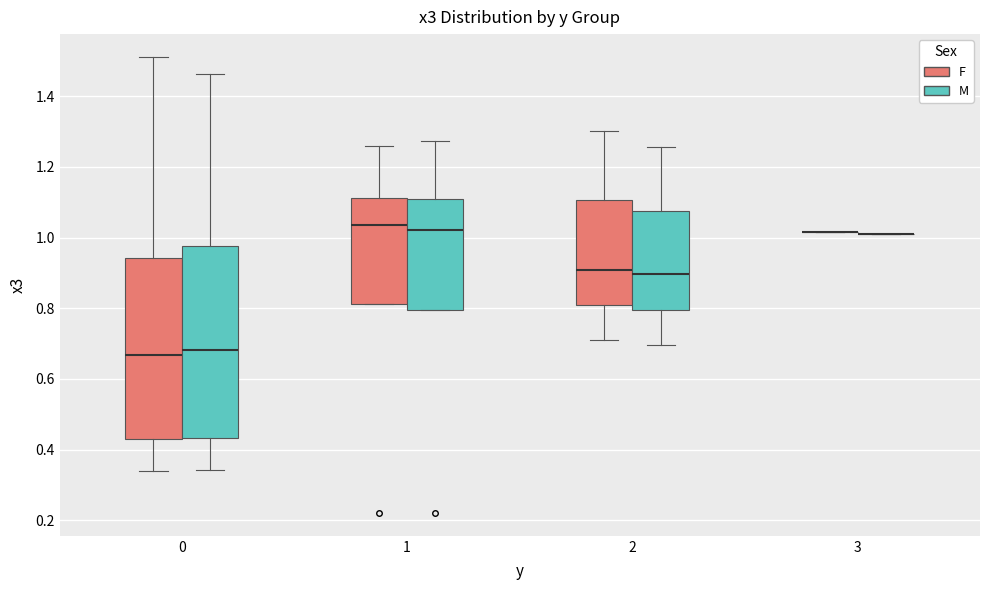

Where does the upper whisker of the box for 0 (F) end on the y-axis? The values are not printed on the chart, so give them approximately, as read against the axis.

1.52